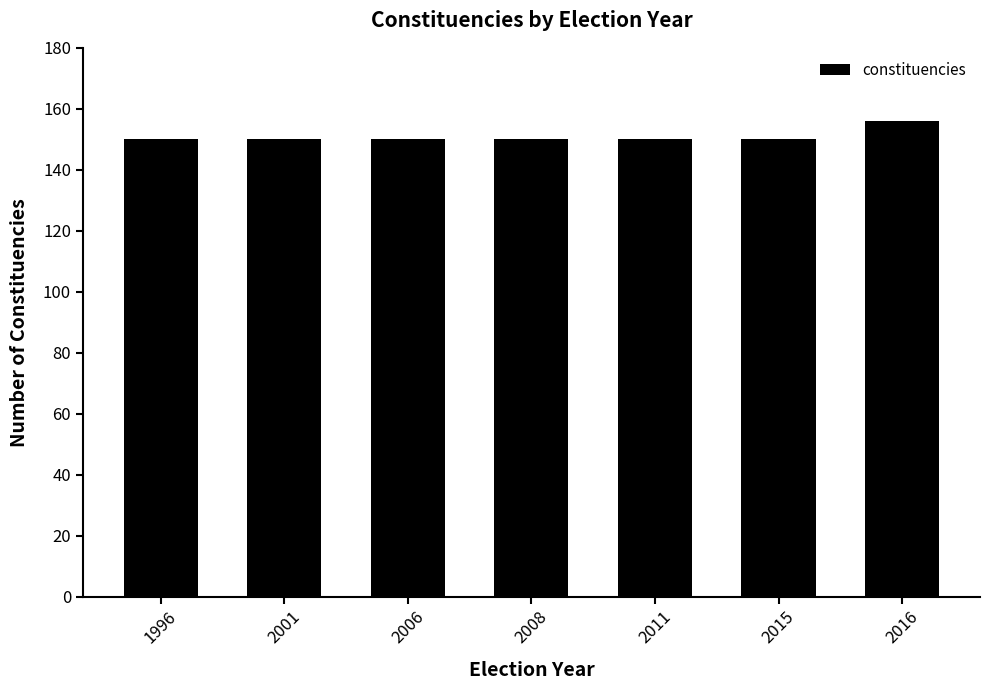

Reading right to left, transcribe all the data shown in this chart.

2016=156	2015=150	2011=150	2008=150	2006=150	2001=150	1996=150